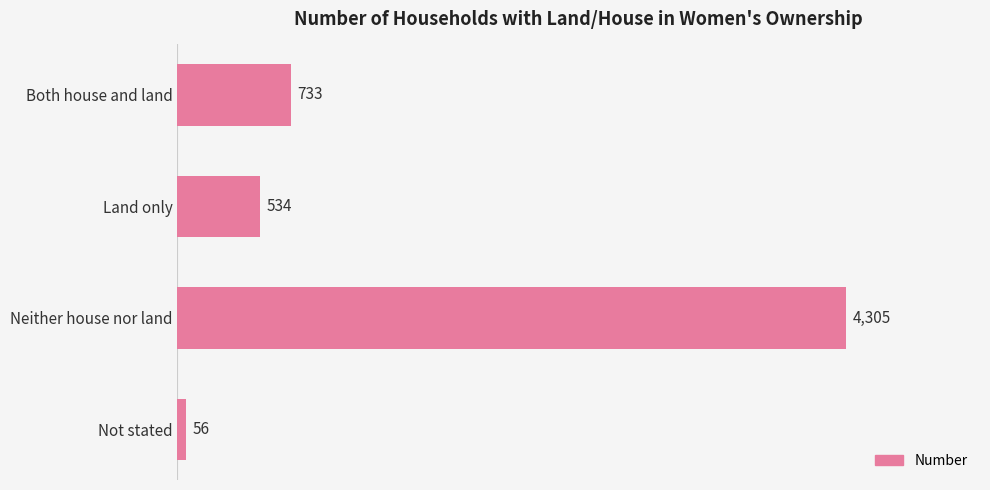

Is it true that the value at Land only is 534?

True